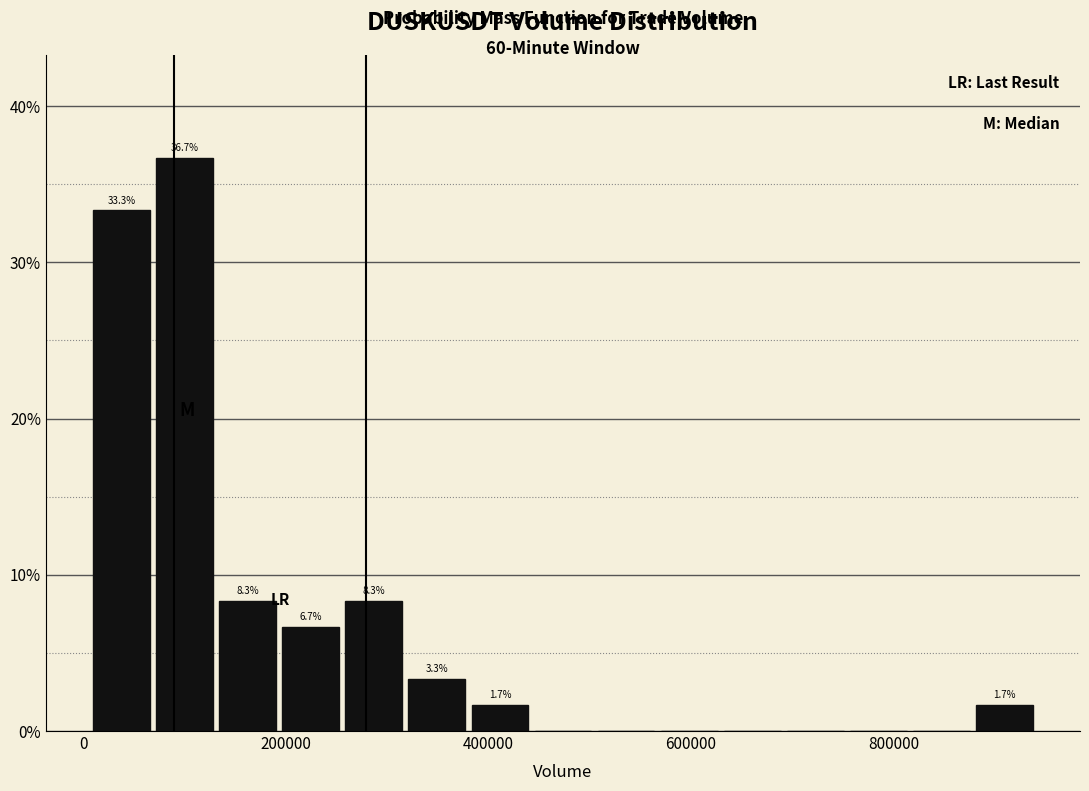

Around what value on the x-axis is the tallest bar? Give the approximate position of its centre, as read against the axis.

100000